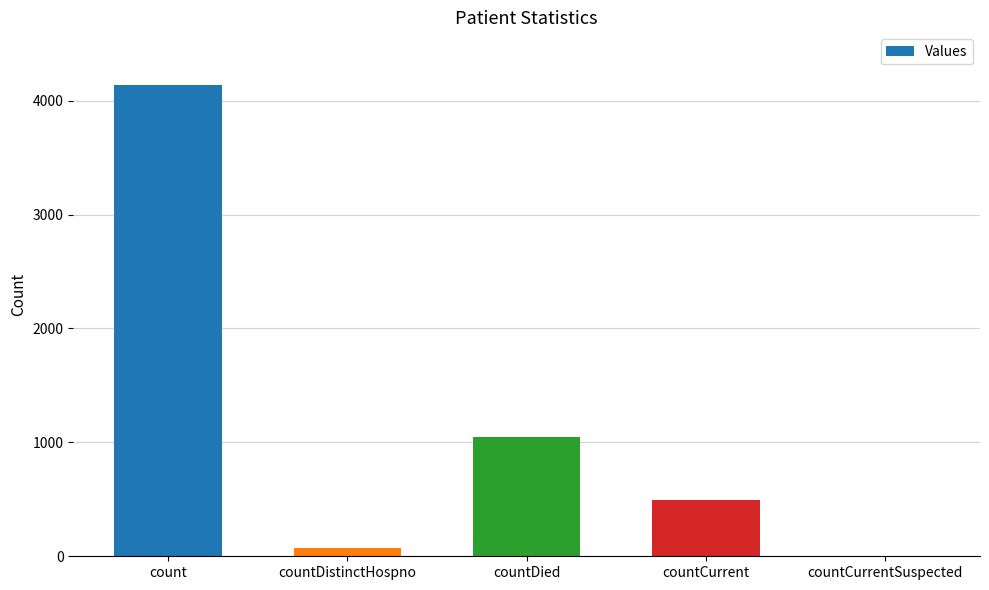

What is the maximum value shown in the chart?

4134